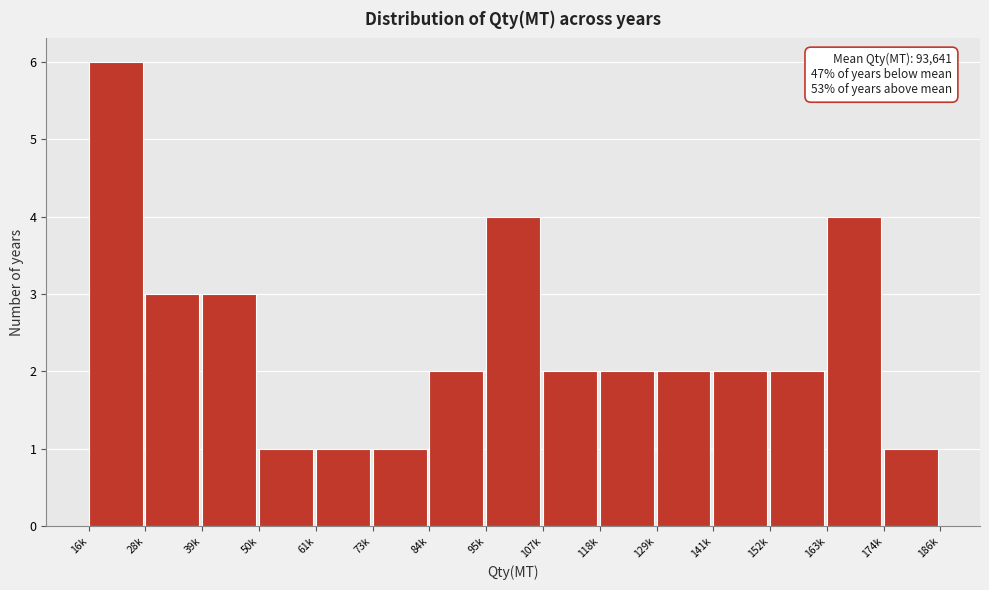

Reading left to right, list all the values displayed in this chart.

6	3	3	1	1	1	2	4	2	2	2	2	2	4	1